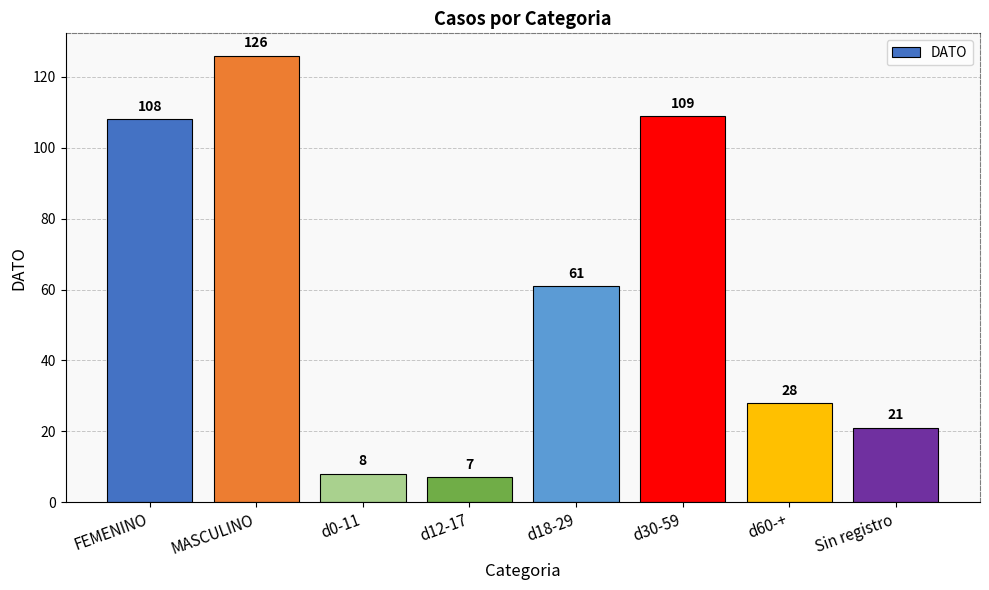

How many data points does each series have?

8